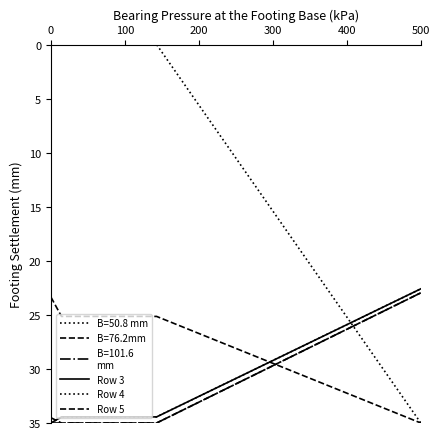

Does the chart have visible grid lines?

No